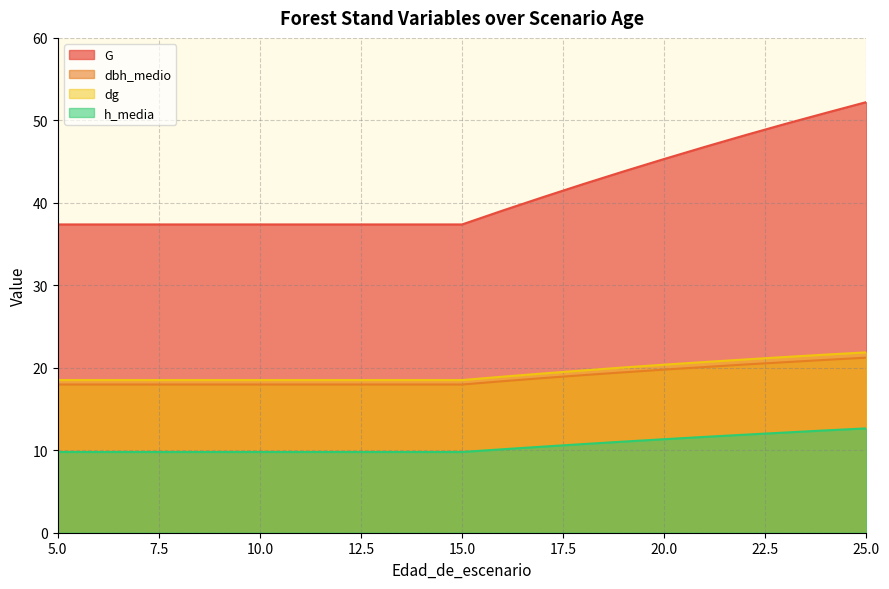

Which series changed the most between 9 and 15?

G